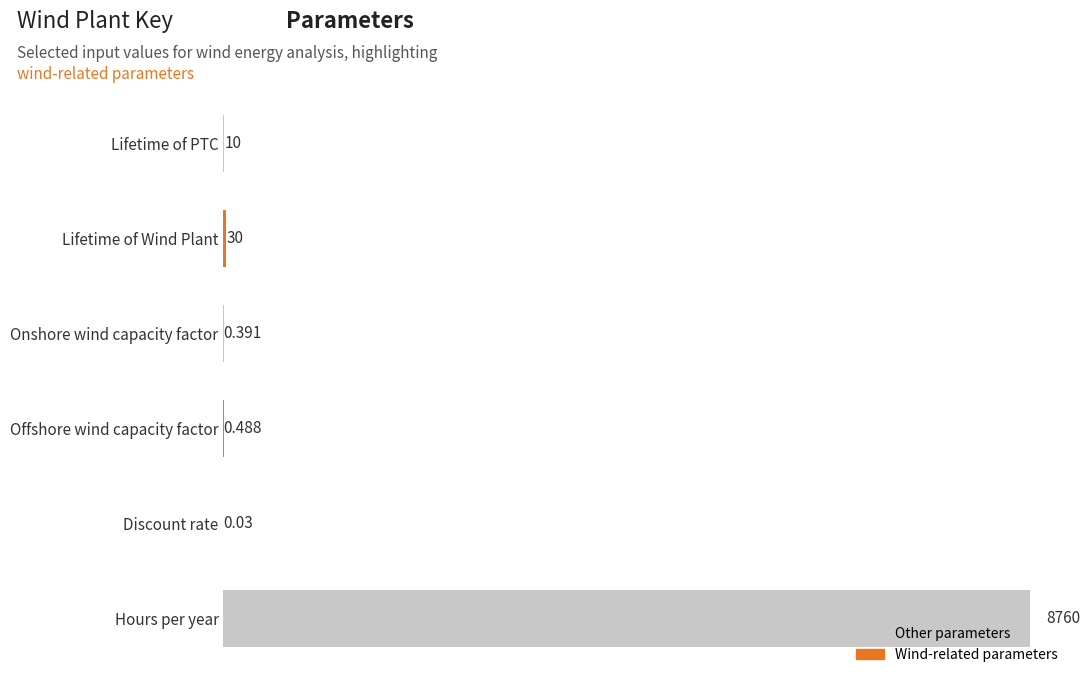

Which has a higher value, Discount rate or Lifetime of PTC?

Lifetime of PTC